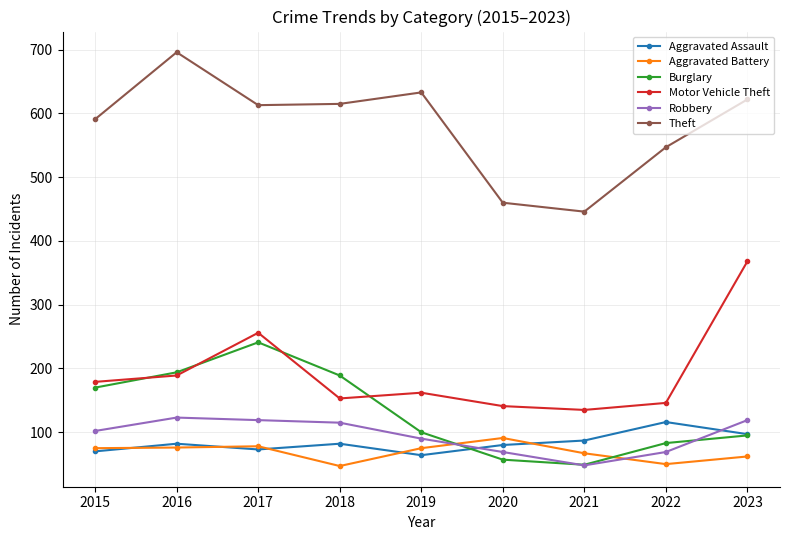

In Burglary, how many points are higher than both neighbors (excluding endpoints)?

1